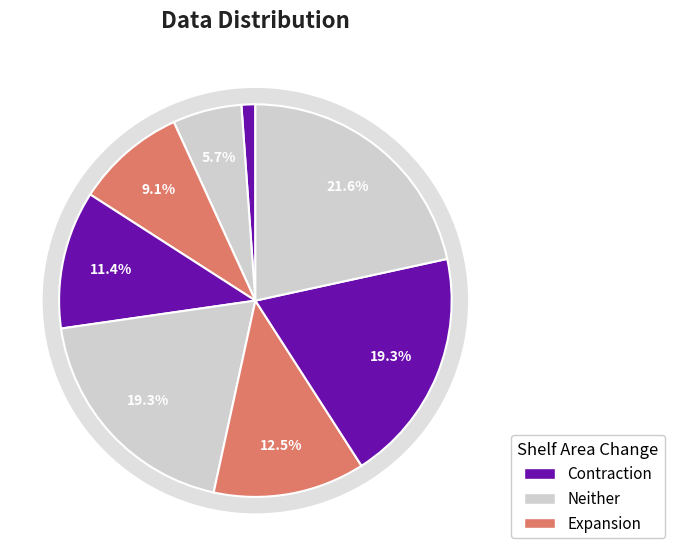

Is there a majority slice in this chart?

No